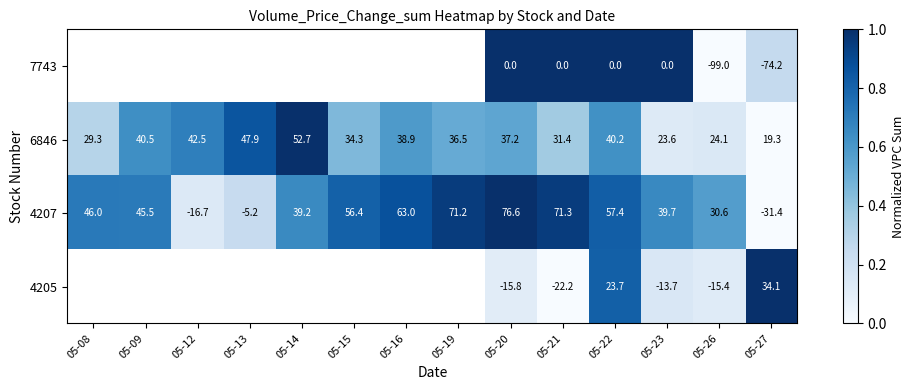

List the labels in order of 4207 value, smallest first.

05-27, 05-12, 05-13, 05-26, 05-14, 05-23, 05-09, 05-08, 05-15, 05-22, 05-16, 05-19, 05-21, 05-20